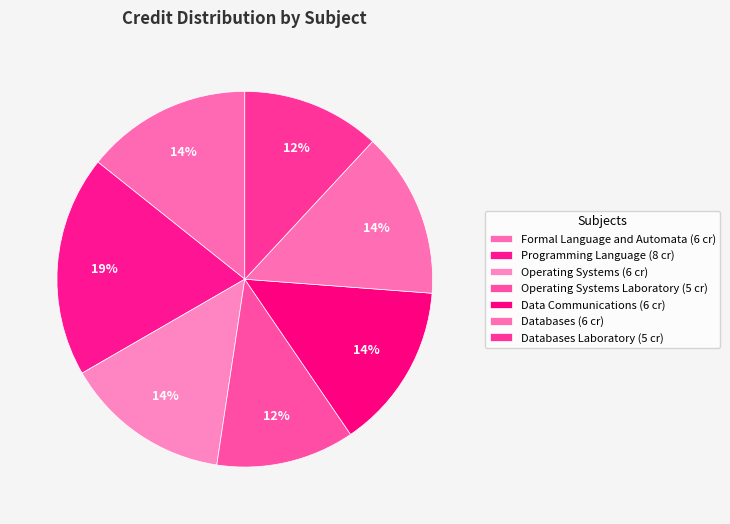

How many slices are in this pie chart?

7